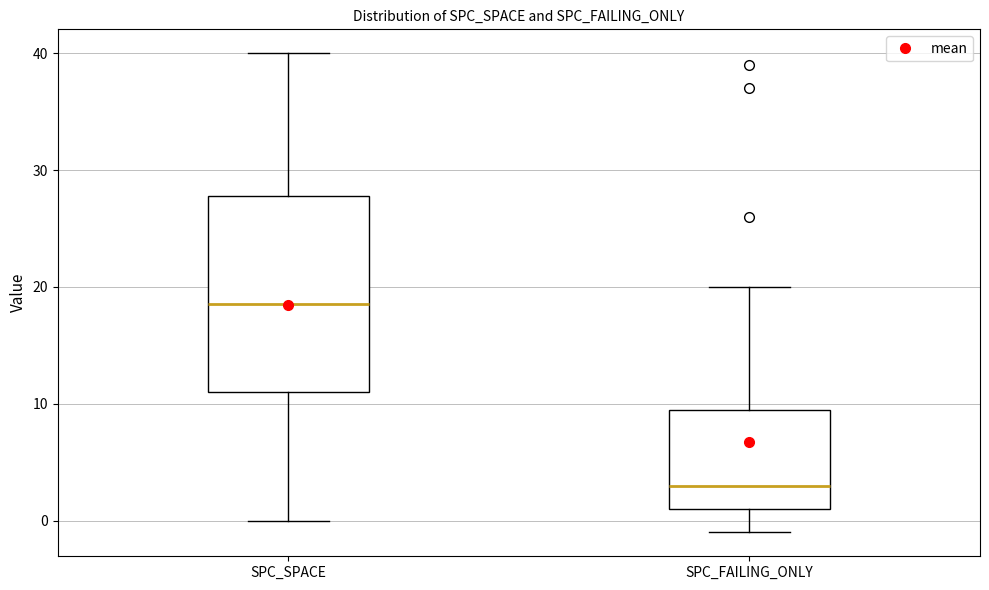

Which box's median line is the highest?

SPC_SPACE